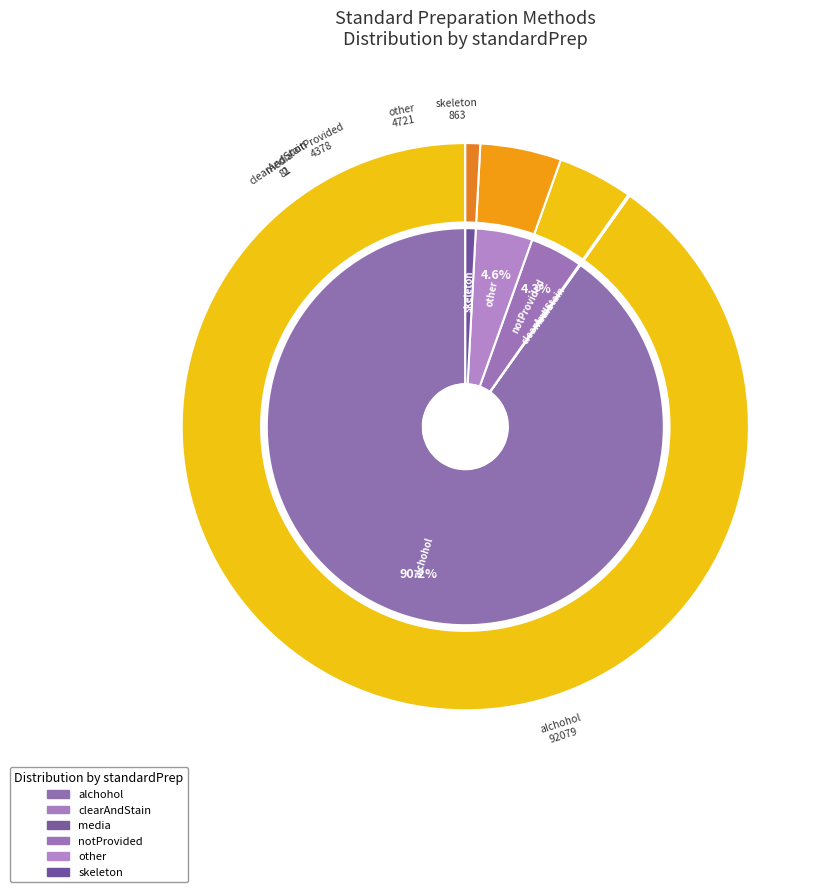

Approximately how many times larger is the value at skeleton compared to clearAndStain?

10.7